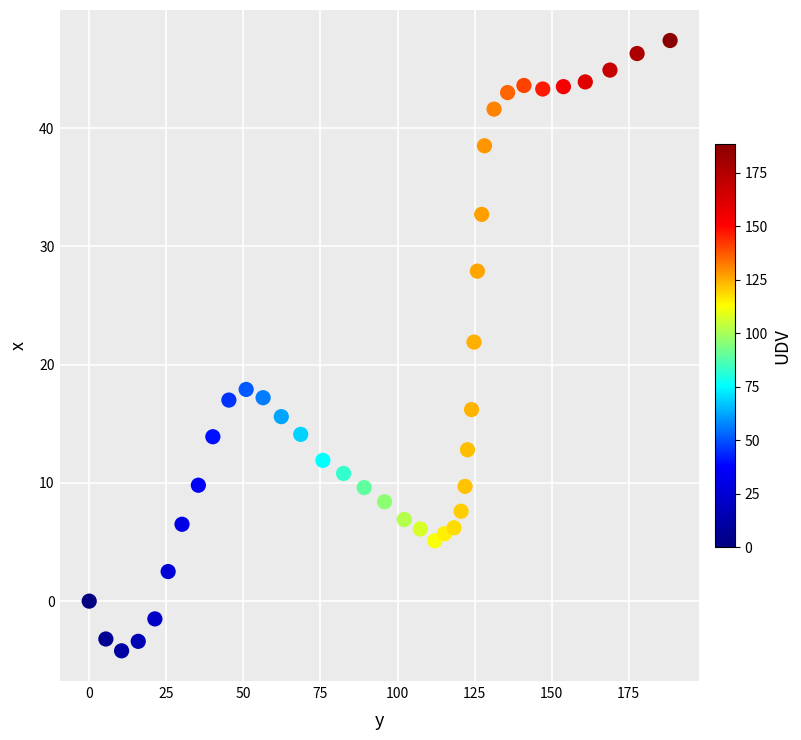

What Y value in the scatter plot is closest to 21?

21.9